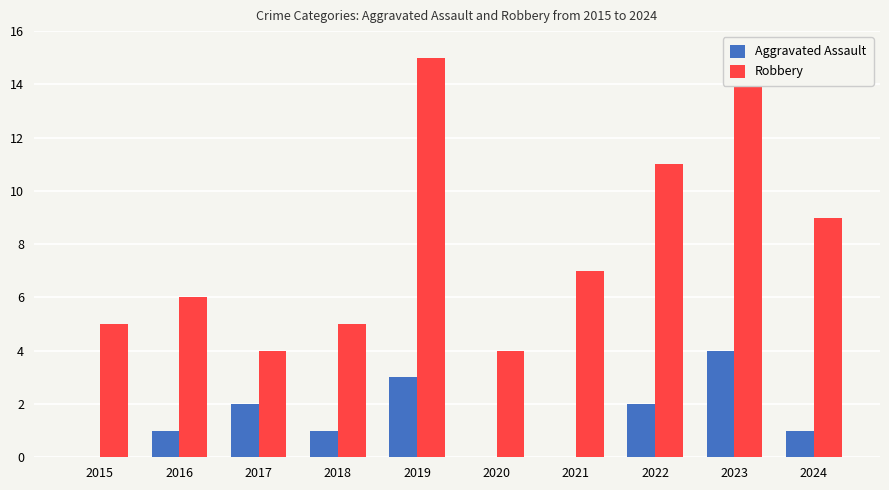

Reading left to right, transcribe all the data shown in this chart.

Aggravated Assault: 0	1	2	1	3	0	0	2	4	1
Robbery: 5	6	4	5	15	4	7	11	15	9